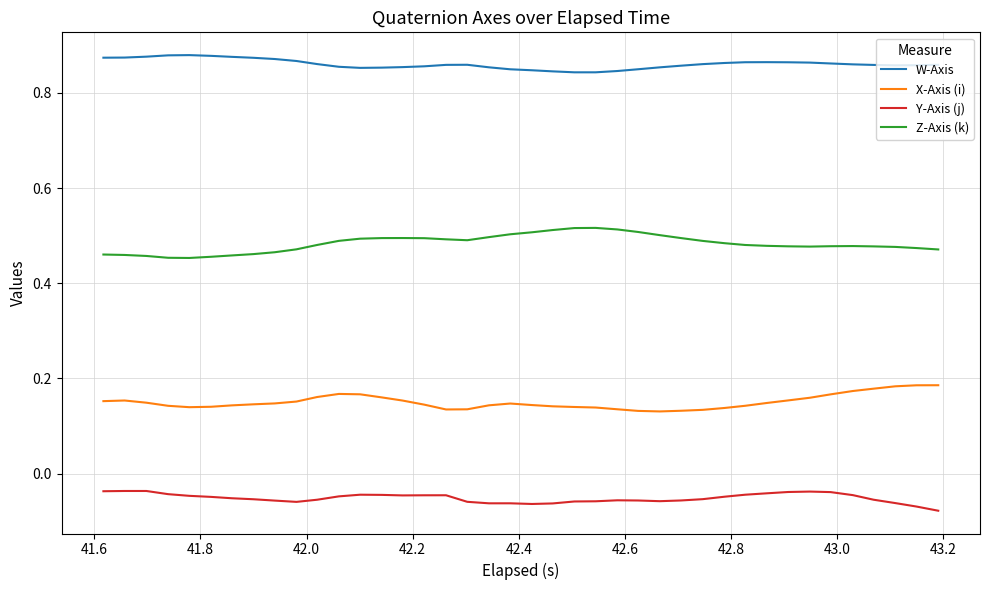

How many W-Axis values are between 0 and 1?

40